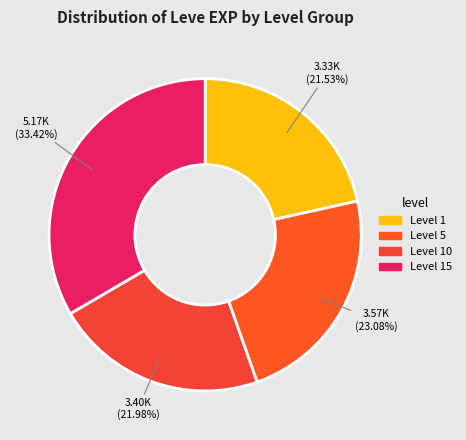

Count the number of slices in the pie.

4